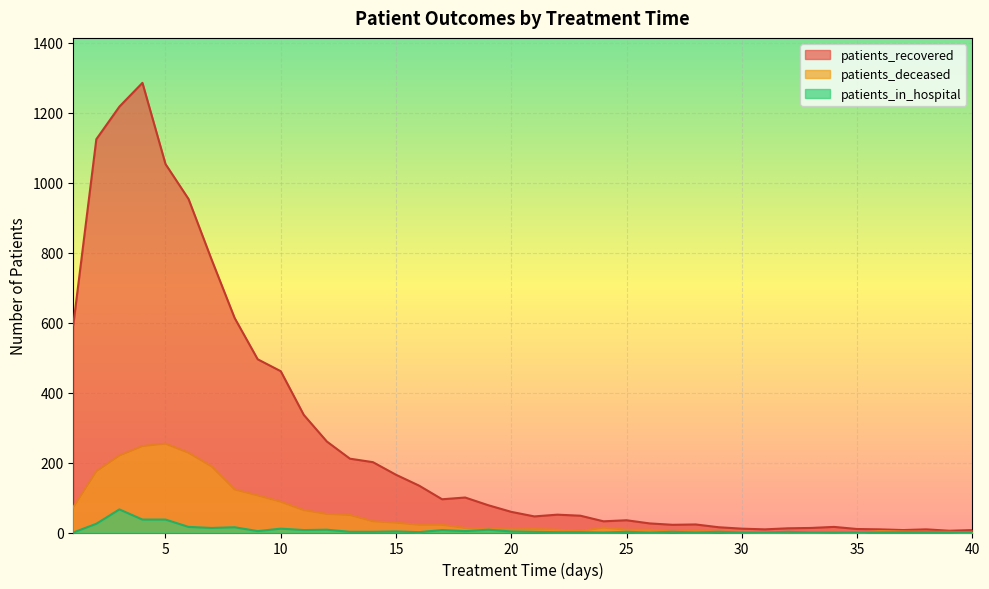

Reading right to left, extract all data points from this chart.

patients_recovered: 40=7	39=5	38=9	37=7	36=9	35=10	34=16	33=13	32=12	31=9	30=11	29=15	28=23	27=22	26=26	25=35	24=32	23=48	22=51	21=46	20=59	19=78	18=100	17=95	16=134	15=165	14=201	13=211	12=260	11=336	10=461	9=495	8=613	7=780	6=953	5=1053	4=1285	3=1217	2=1124	1=593
patients_deceased: 40=0	39=2	38=2	37=3	36=4	35=0	34=2	33=1	32=0	31=1	30=2	29=3	28=4	27=3	26=8	25=8	24=14	23=4	22=8	21=10	20=9	19=11	18=13	17=22	16=22	15=28	14=32	13=50	12=53	11=64	10=88	9=106	8=123	7=189	6=228	5=254	4=247	3=220	2=175	1=72
patients_in_hospital: 40=1	39=1	38=1	37=1	36=0	35=0	34=0	33=0	32=2	31=0	30=0	29=2	28=0	27=2	26=0	25=2	24=0	23=1	22=1	21=2	20=3	19=8	18=4	17=7	16=1	15=3	14=2	13=2	12=8	11=7	10=11	9=4	8=15	7=13	6=16	5=37	4=37	3=66	2=25	1=0